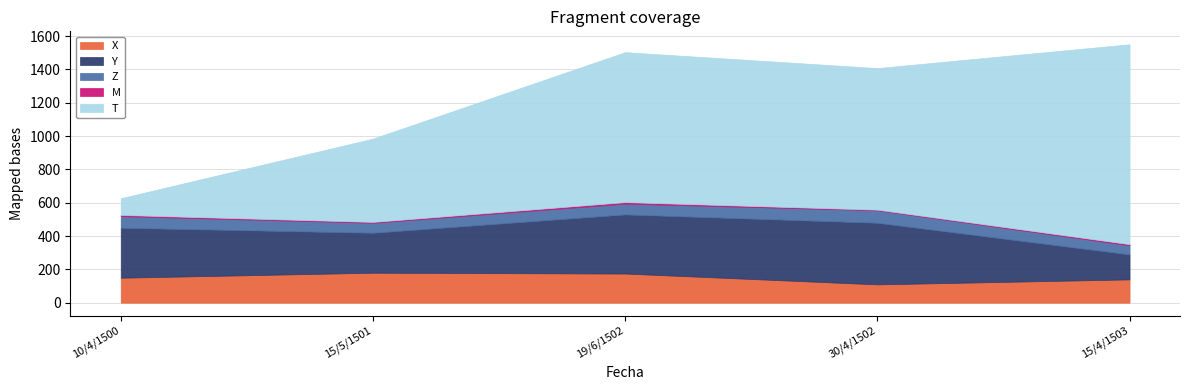

What is the label of the 1st point from the right?

15/4/1503